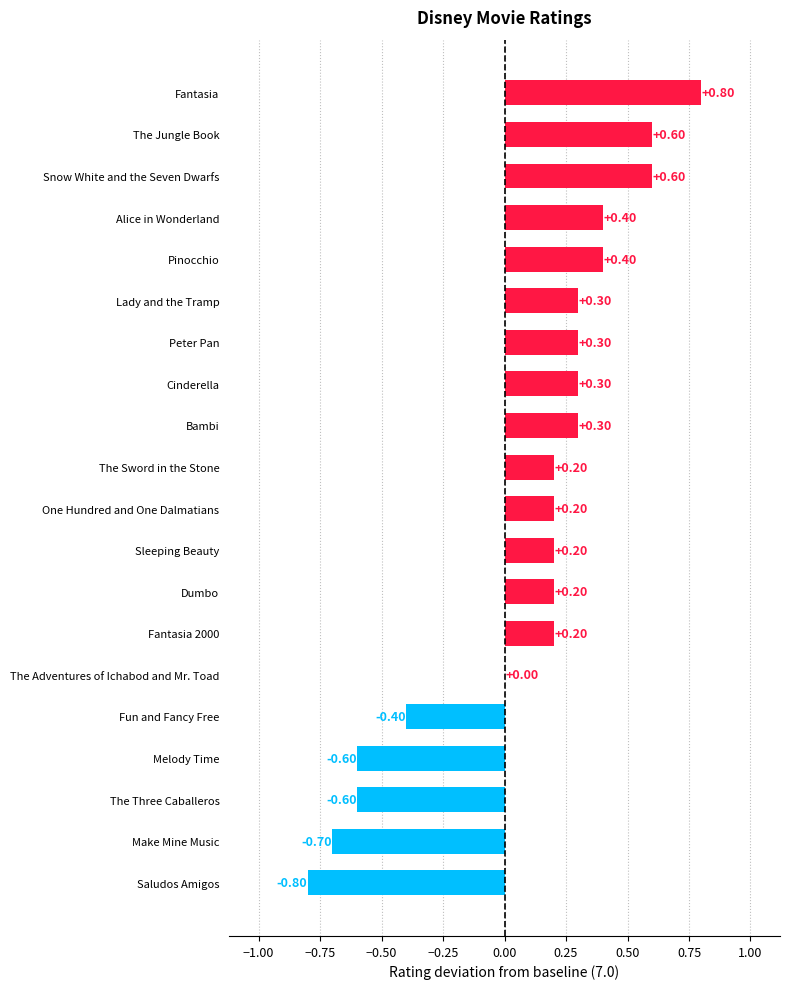

What is the change in value from Melody Time to The Sword in the Stone?

+0.8